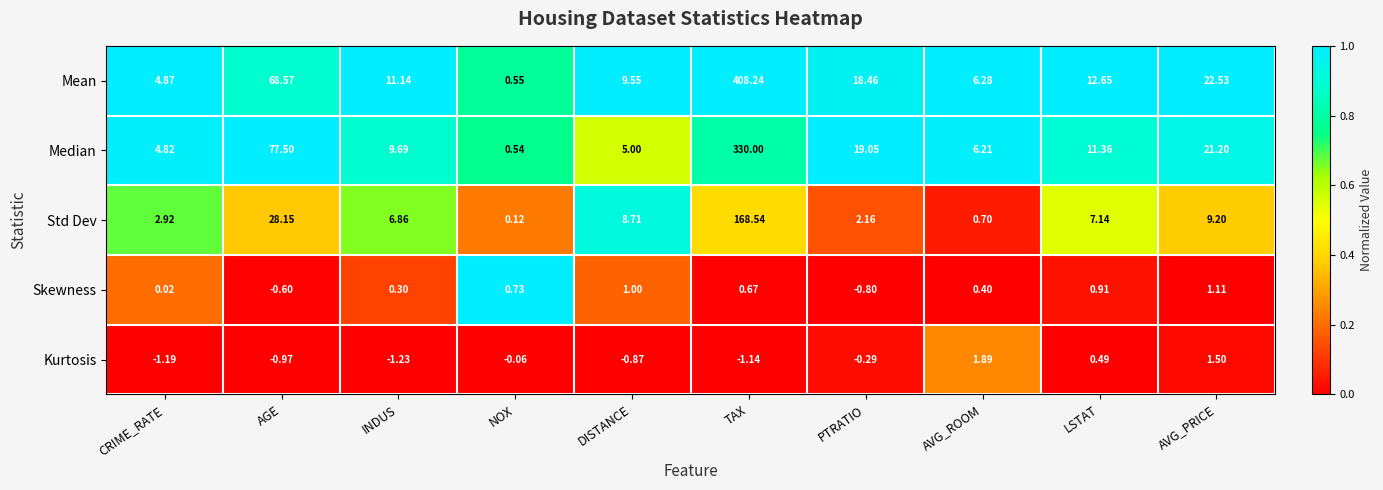

Rank the series by their maximum value, from lowest to highest.

Skewness, Kurtosis, Std Dev, Median, Mean